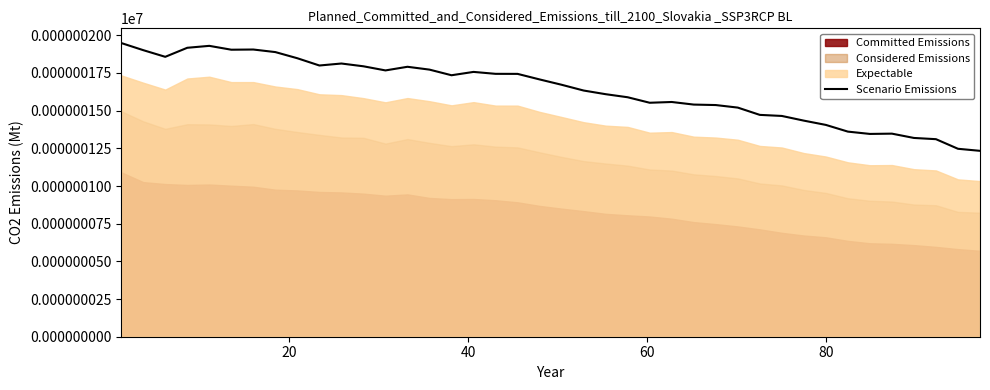

Which has a higher value, 14 or 24?

14